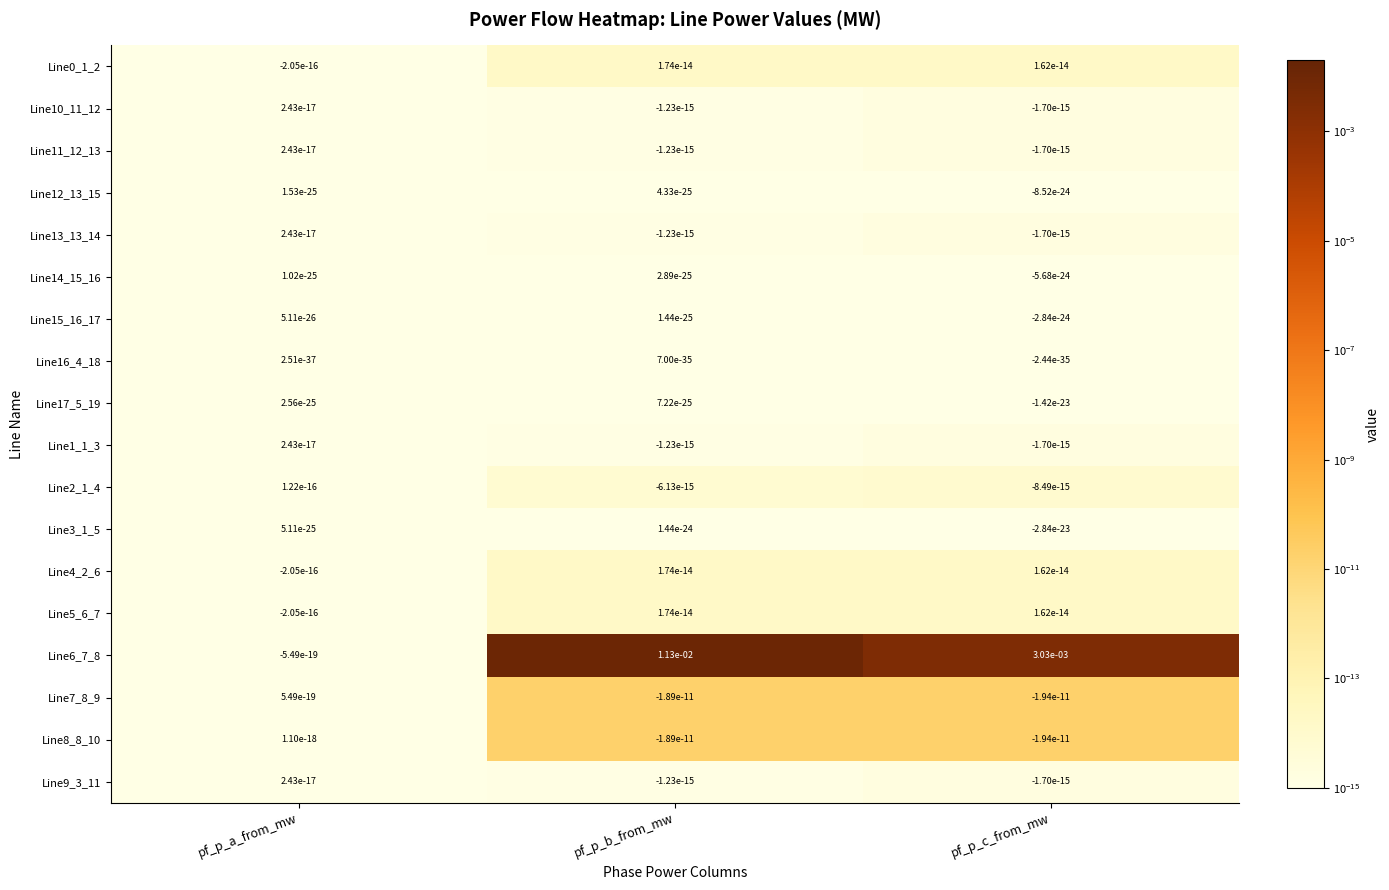

The Line11_12_13 series shows 0.0 at pf_p_a_from_mw. True or false?

True